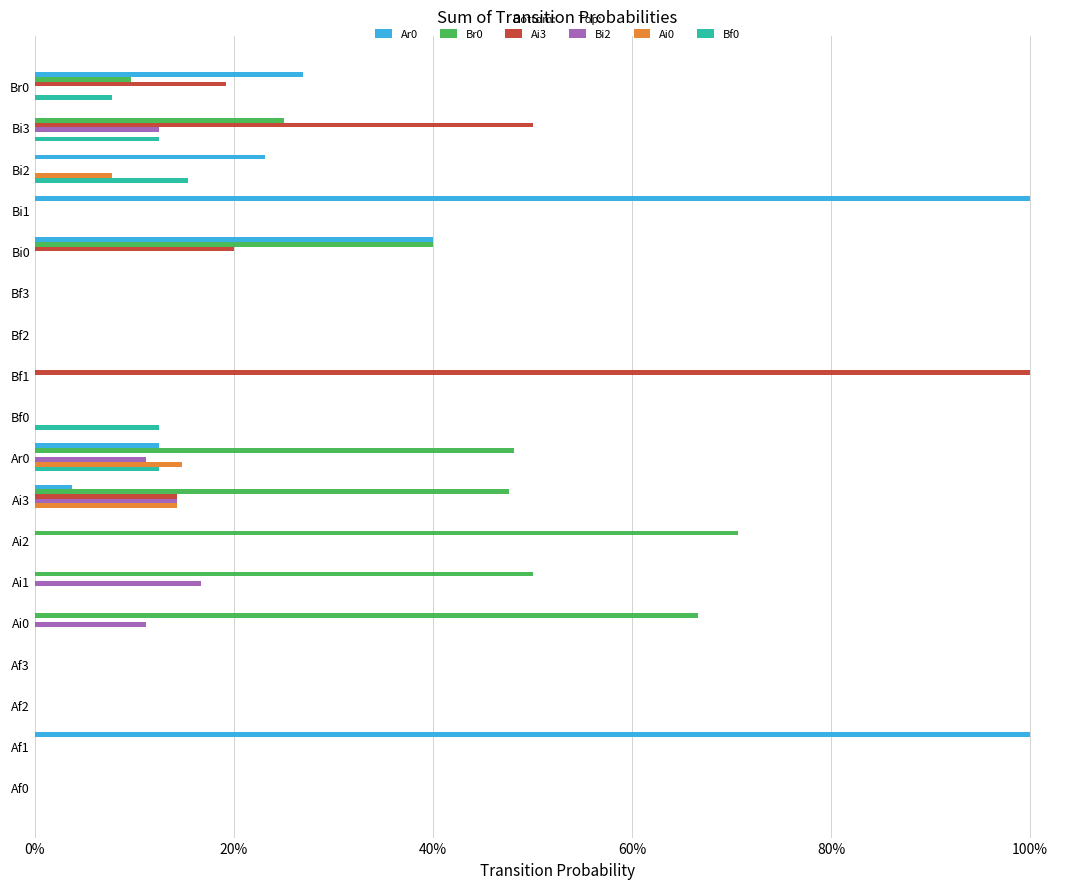

What is the sum of all Br0 values?

3.6